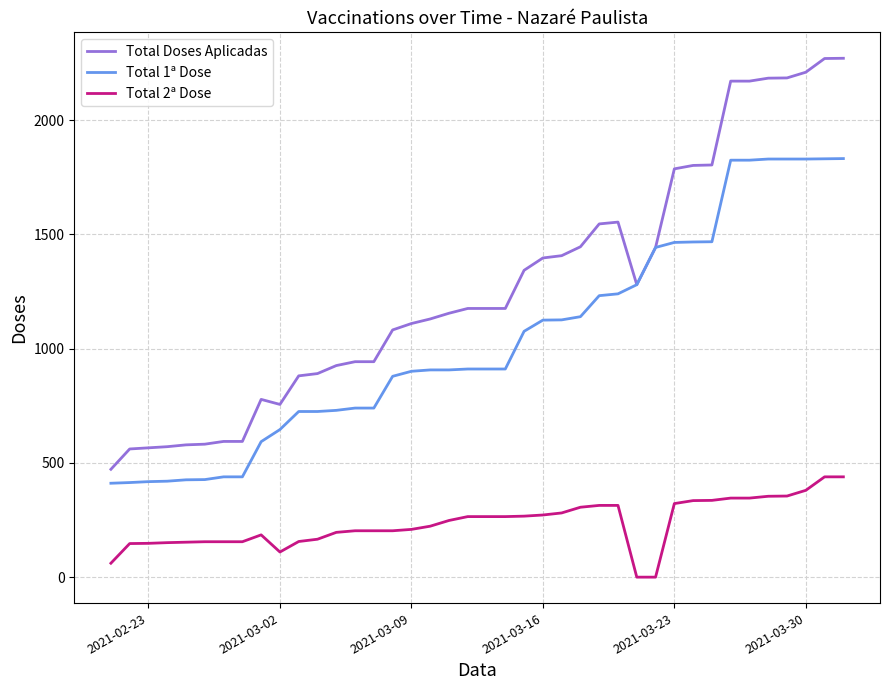

True or false: Total 2ª Dose and Total Doses Aplicadas intersect in this chart.

False